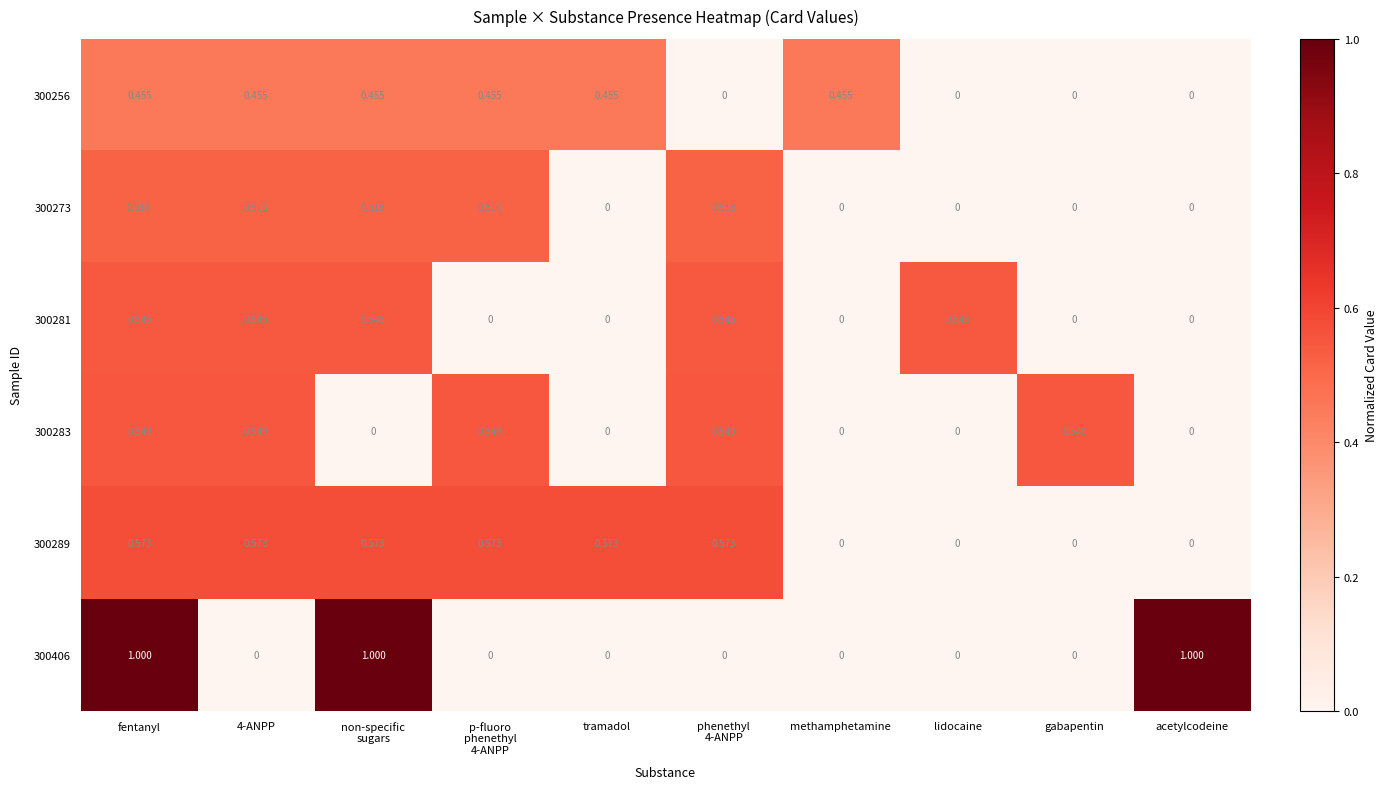

Is the value of 300281 at lidocaine greater than the value of 300283 at acetylcodeine?

Yes